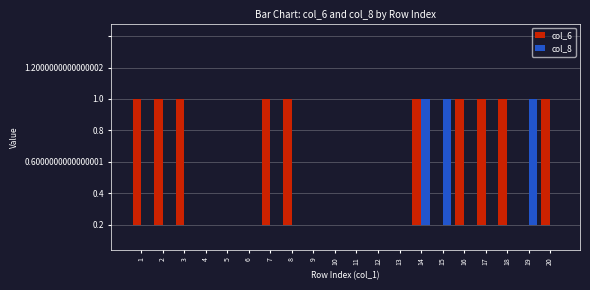

What is the difference between the maximum and second lowest values in the col_8 series?

1